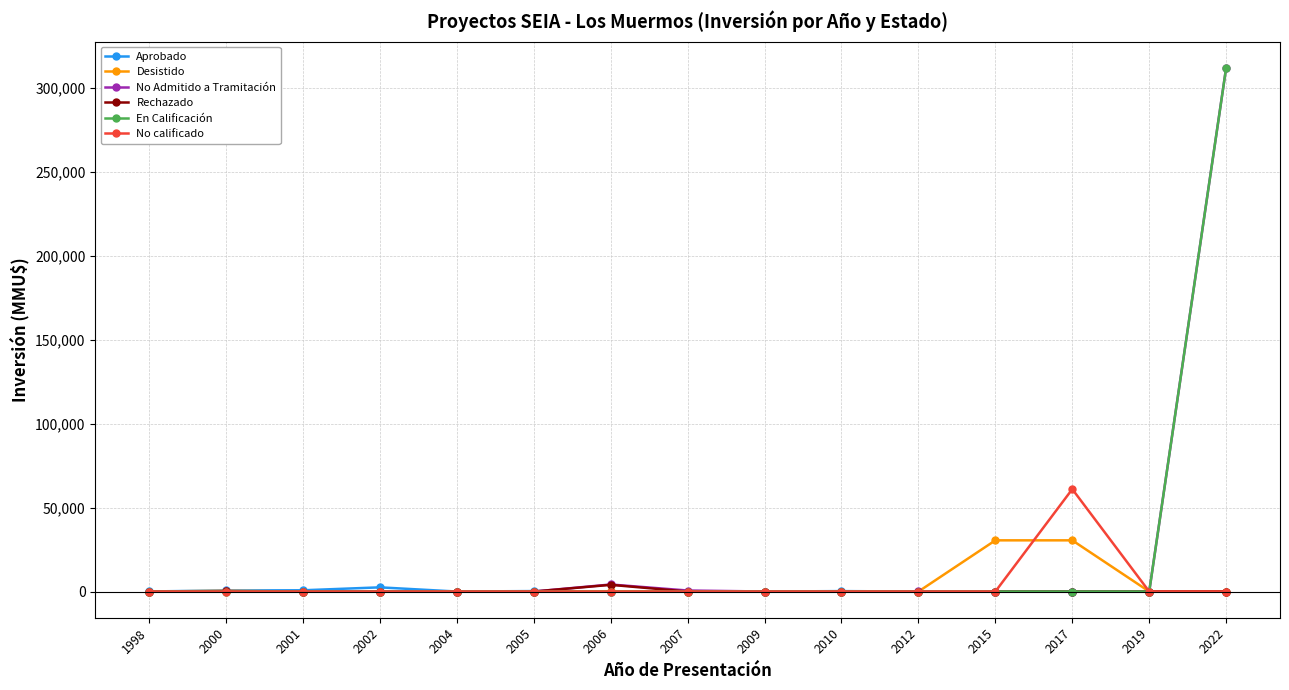

How many data points in En Calificación are above 0?

1